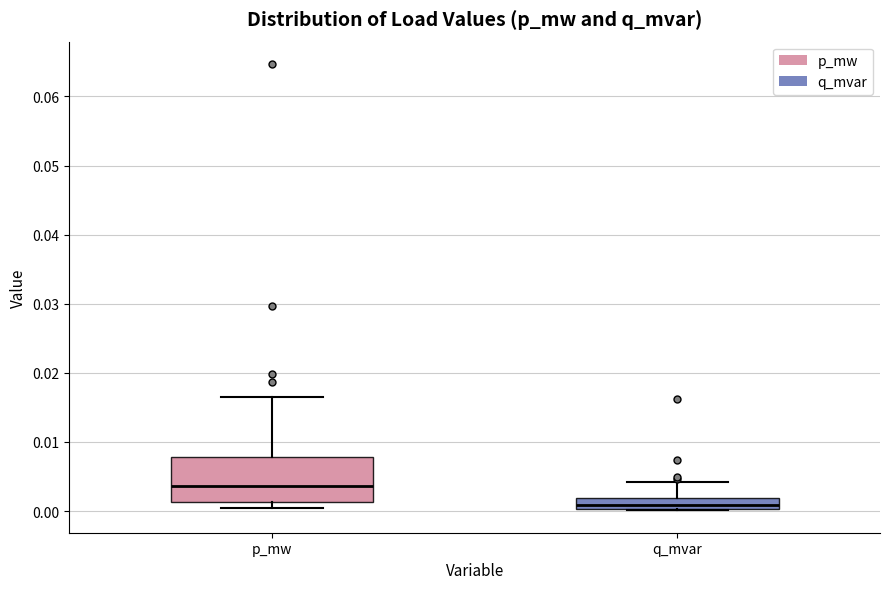

Where does the upper whisker of the box for p_mw end on the y-axis? The values are not printed on the chart, so give them approximately, as read against the axis.

0.017